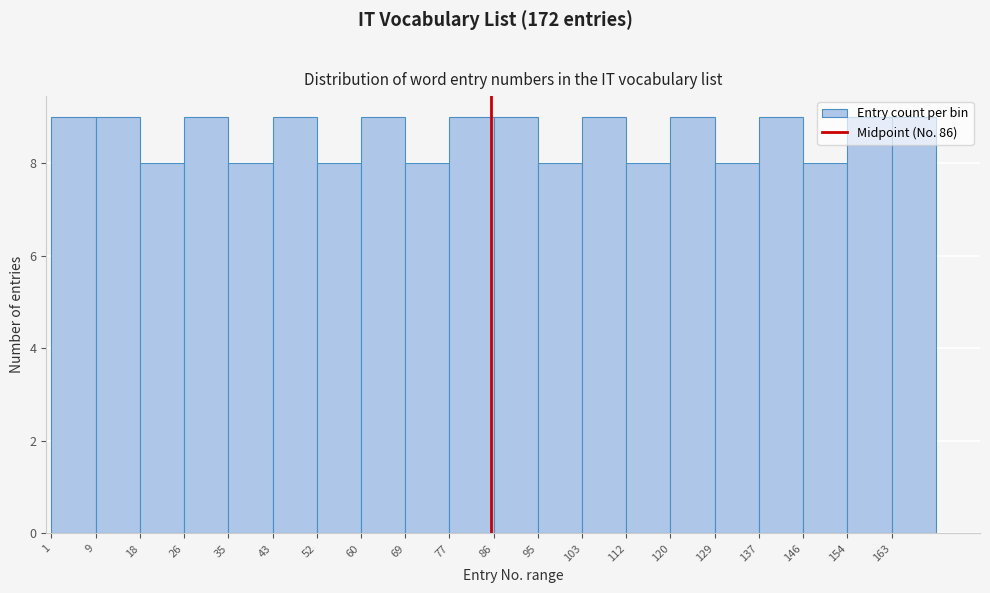

What is the height of the bar covering 1 to 10 on the x-axis? Neither the bar edges nor the heights are printed on the chart, so give them approximately, as read against the axes.

9